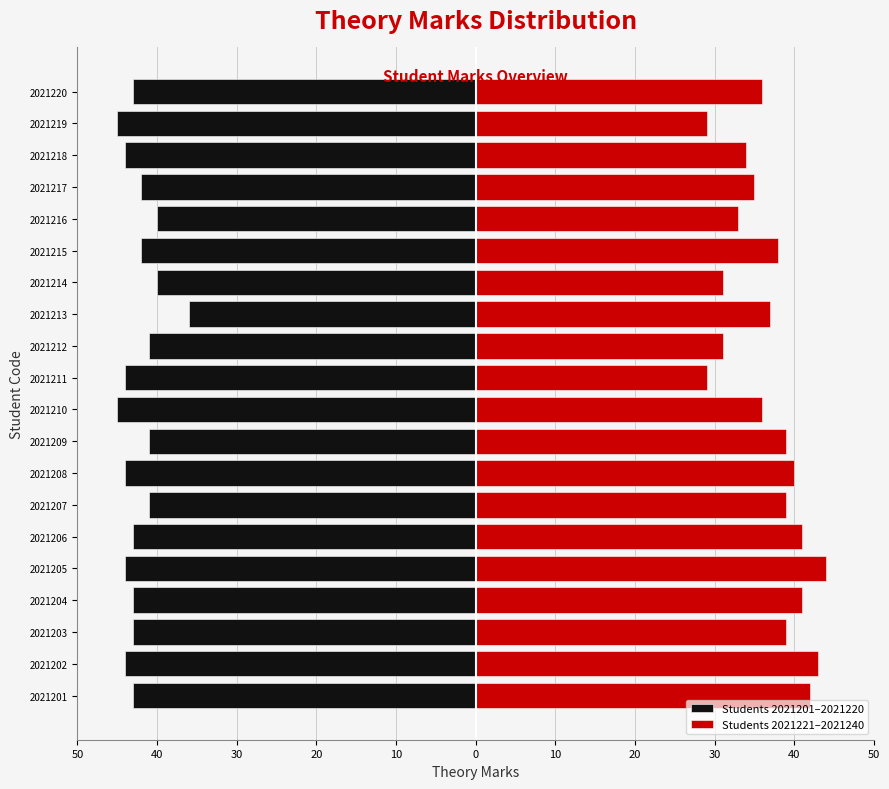

What is the difference between the maximum and minimum values in the Students 2021201–2021220 series?

9